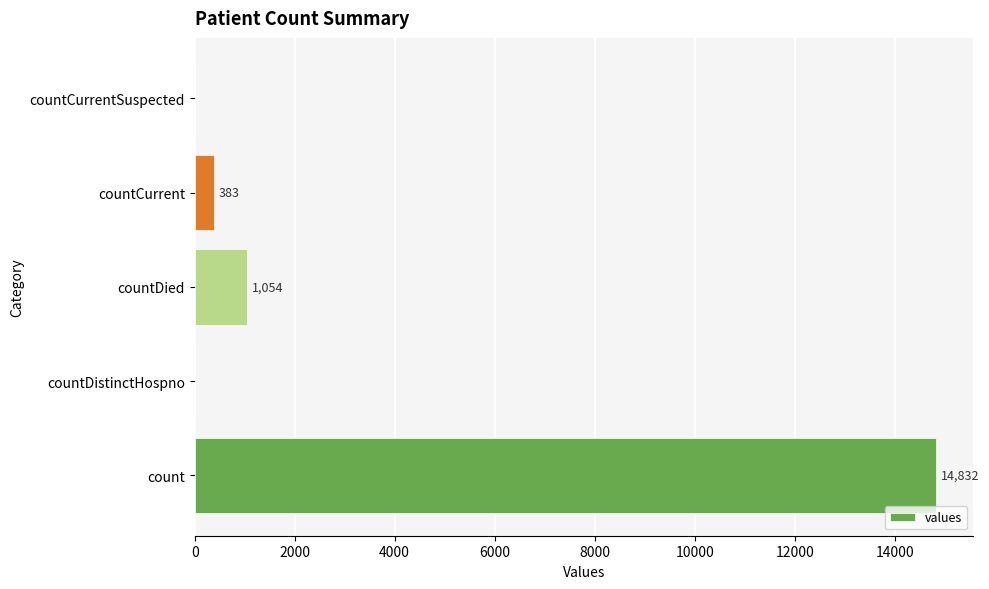

Is it true that the value at countCurrent is 383?

True